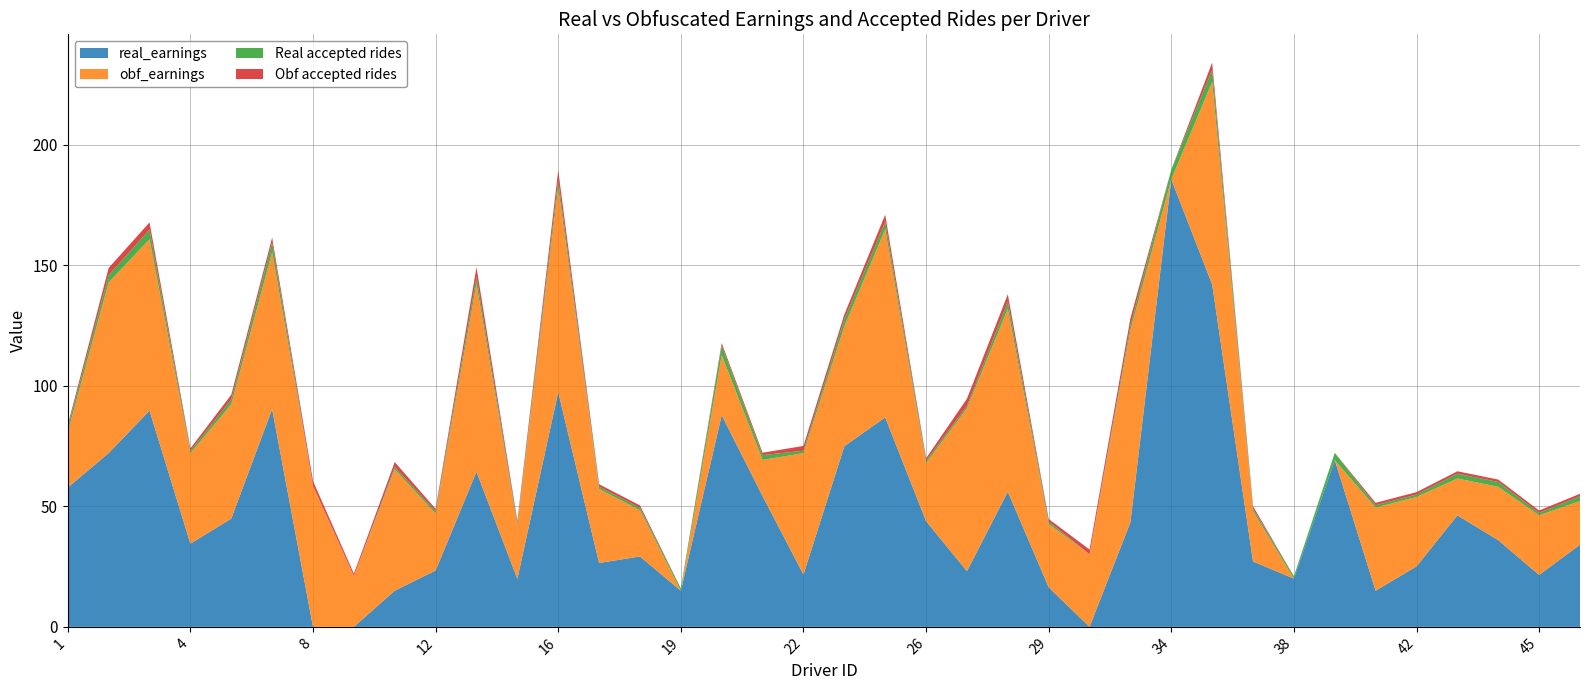

Reading right to left, what are all the values shown in this chart?

real_earnings: 34.1	21.5	36.0	46.3	25.1	15.0	69.2	20.0	27.1	142.0	185.6	43.4	0.0	16.4	56.0	23.1	43.9	86.9	74.9	21.7	54.2	87.8	15.0	29.2	26.5	97.4	19.9	64.3	23.4	15.0	0.0	0.0	90.4	44.9	34.5	89.7	72.1	57.8
obf_earnings: 18.1	24.7	22.1	15.3	28.8	34.5	0.0	0.0	20.9	84.1	0.0	79.7	30.1	26.3	75.9	67.5	24.1	78.1	49.7	50.4	15.0	25.0	0.0	19.2	30.7	85.0	22.0	77.9	23.6	50.4	21.1	58.5	65.1	47.4	37.5	71.1	70.8	23.0
Real accepted rides: 2.0	1.0	2.0	2.0	1.0	1.0	3.0	1.0	1.0	5.0	4.0	2.0	0.0	1.0	3.0	1.0	1.0	3.0	3.0	1.0	2.0	4.0	1.0	1.0	1.0	3.0	1.0	3.0	1.0	1.0	0.0	0.0	4.0	2.0	1.0	4.0	3.0	2.0
Obf accepted rides: 1.0	1.0	1.0	1.0	1.0	1.0	0.0	0.0	1.0	3.0	0.0	3.0	2.0	1.0	3.0	3.0	1.0	3.0	2.0	2.0	1.0	1.0	0.0	1.0	1.0	4.0	1.0	4.0	1.0	2.0	1.0	2.0	2.0	2.0	1.0	3.0	3.0	1.0